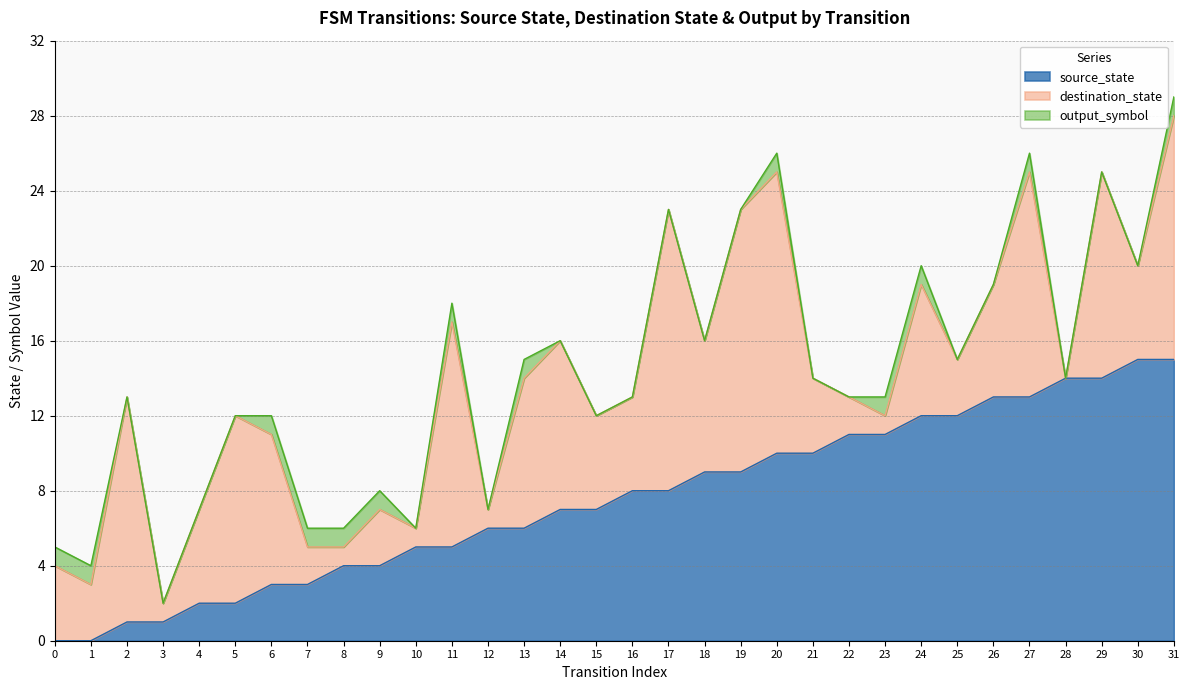

True or false: destination_state and output_symbol intersect in this chart.

False